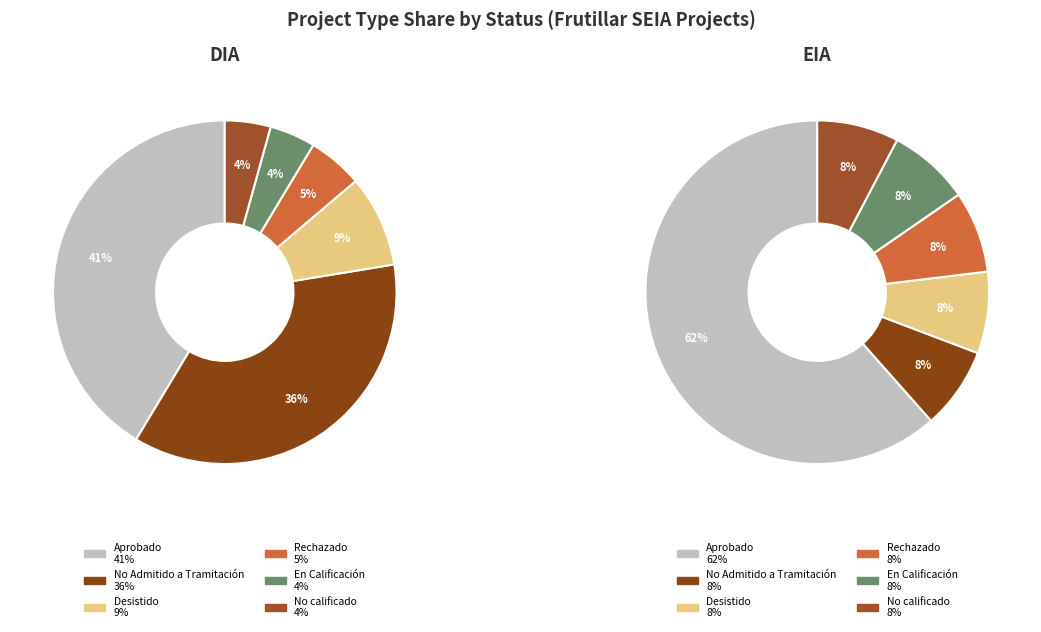

Is there any slice that represents more than half of the pie?

Yes